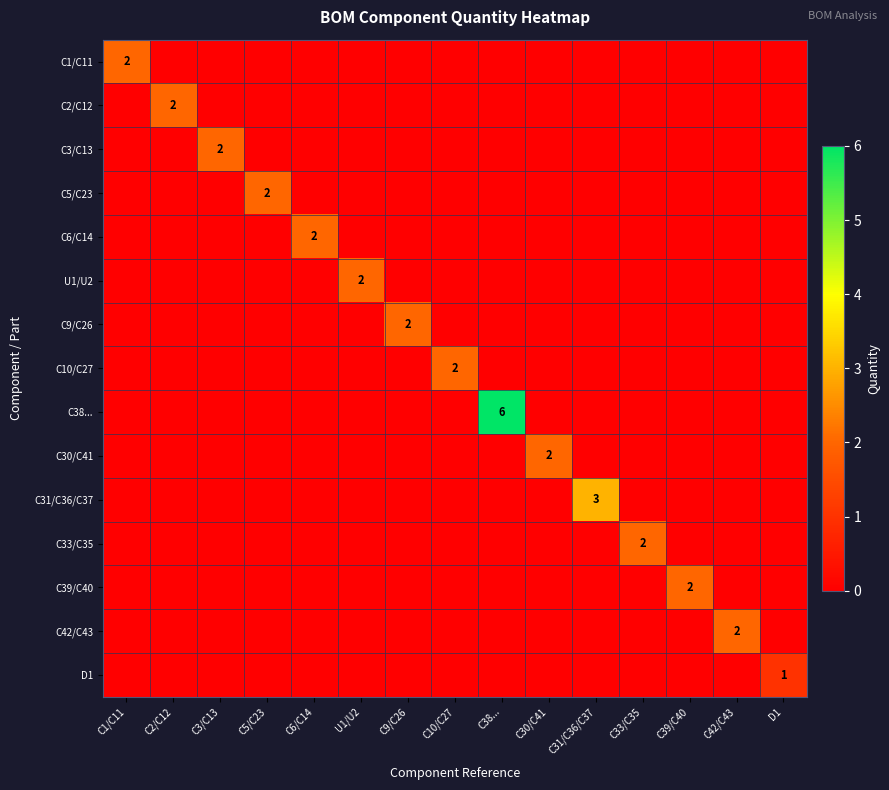

The C33/C35 series shows 2 at C33/C35. True or false?

True